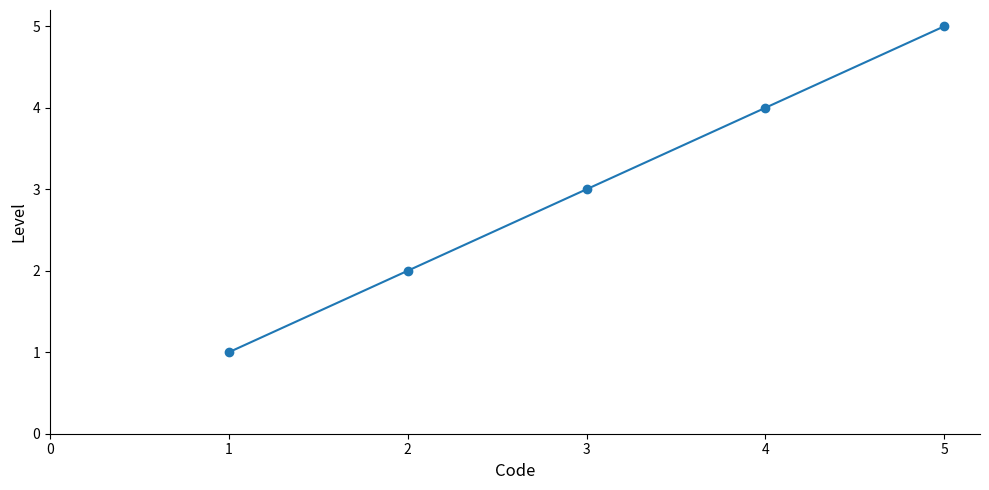

True or false: there are more than 0 points higher than both neighbors.

False